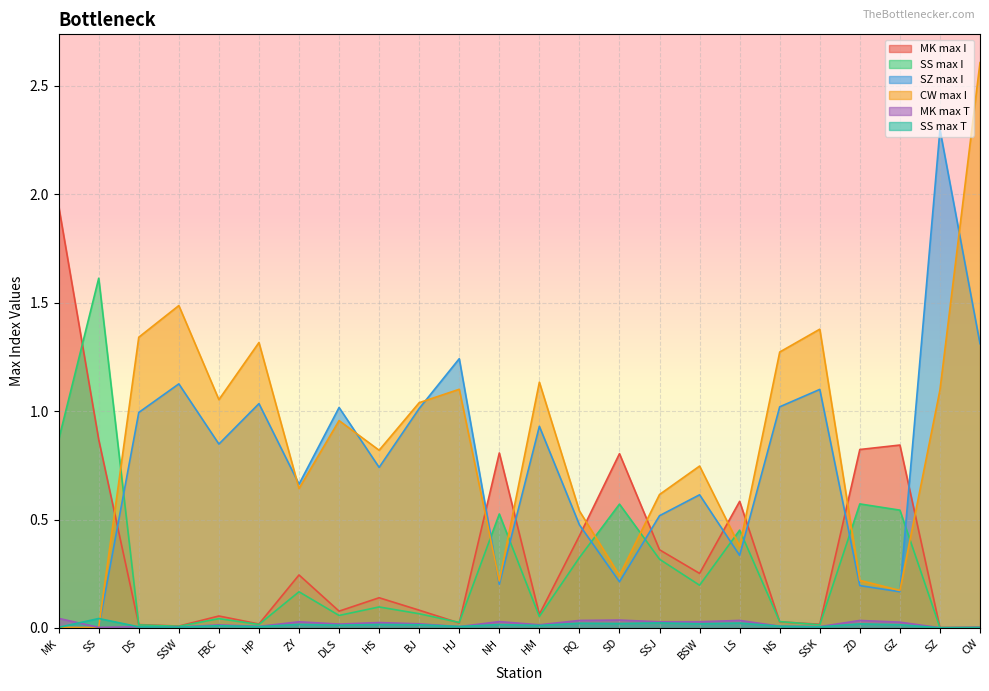

Which series has the largest range (max minus min)?

CW max I